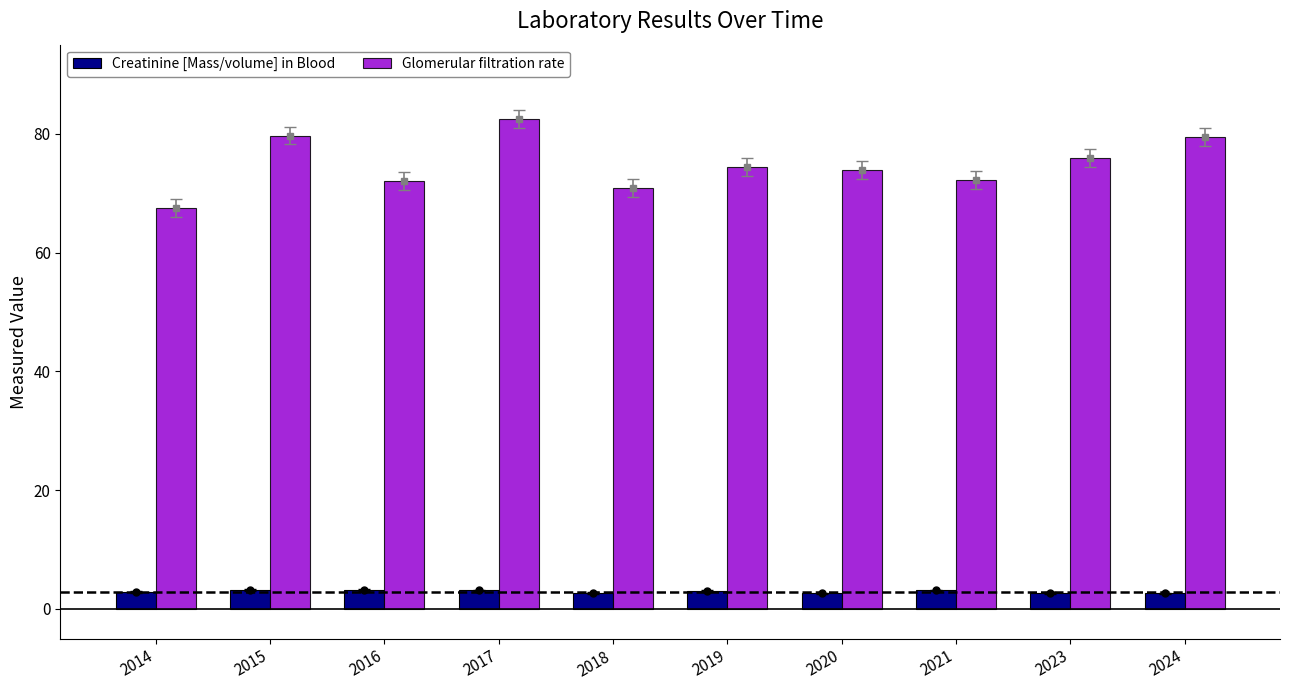

What is the value of the Creatinine [Mass/volume] in Blood bar at the 3rd from the left?

3.2